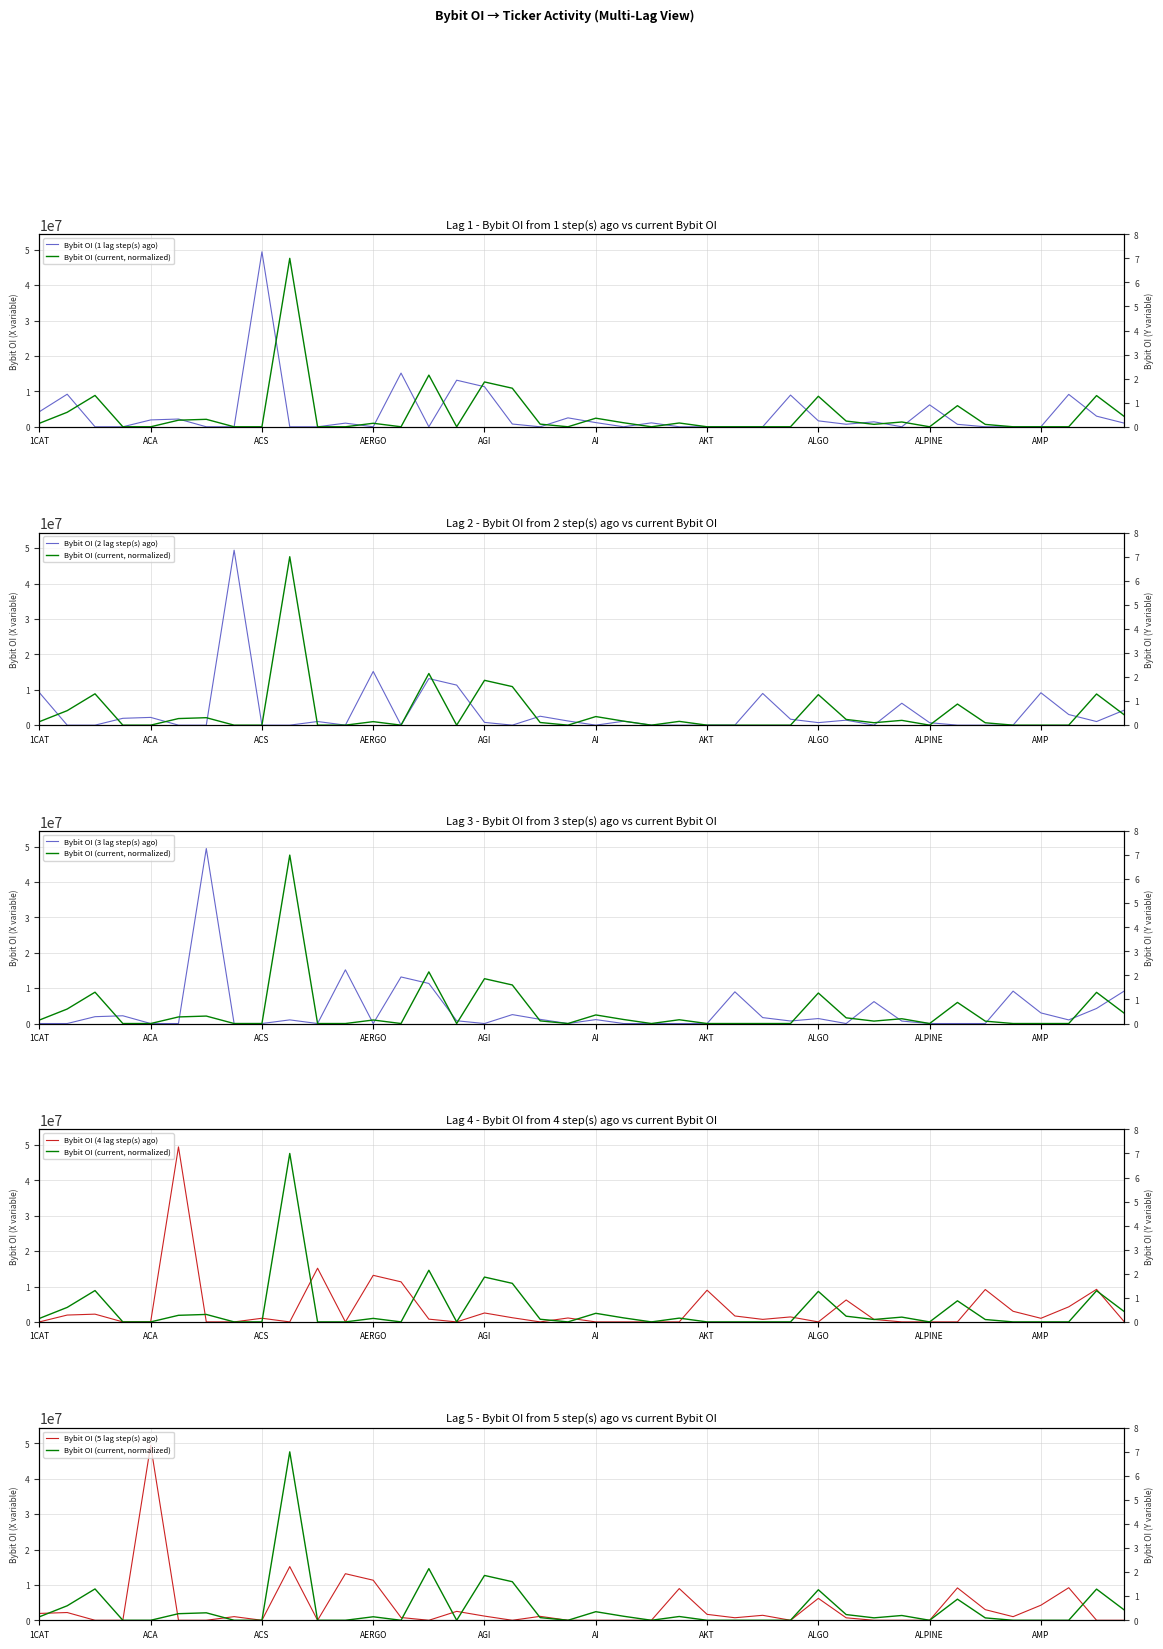

How many lines are shown in the chart?

6